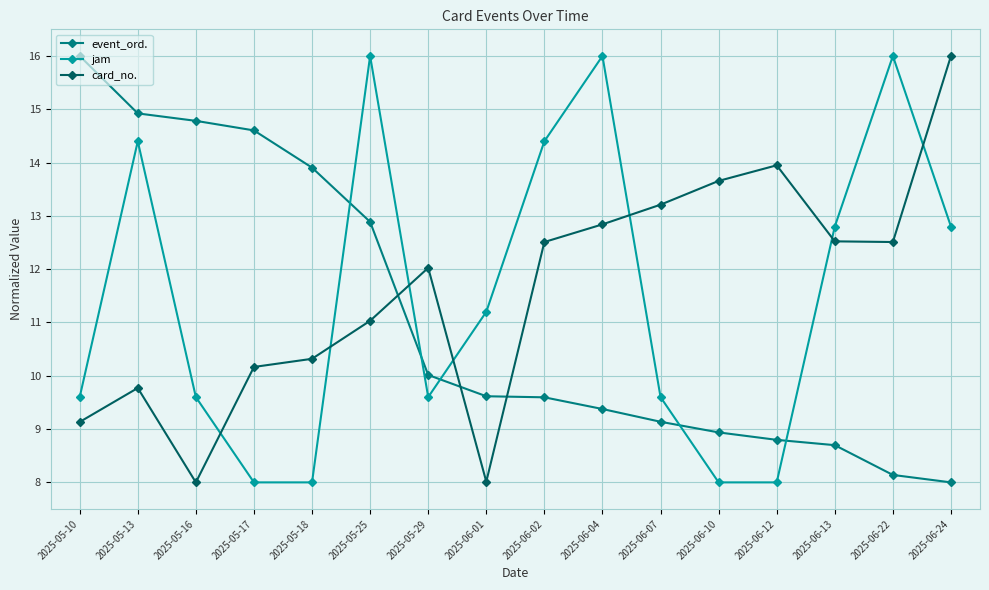

Rank the series at 2025-06-13 from highest to lowest value.

jam, card_no., event_ord.